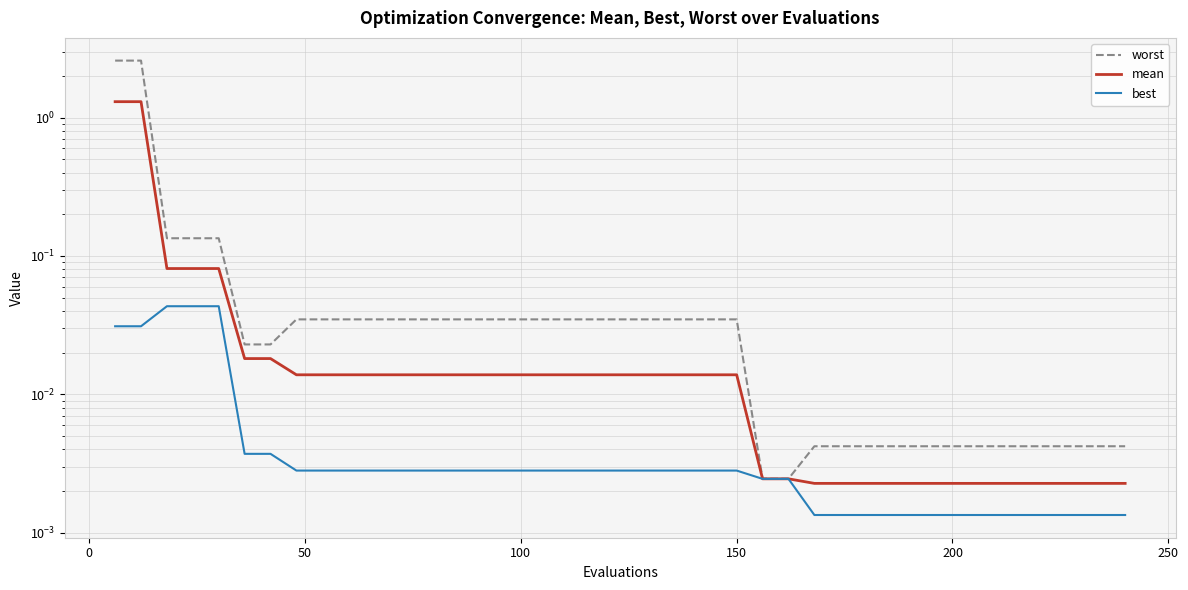

True or false: worst and mean intersect in this chart.

False